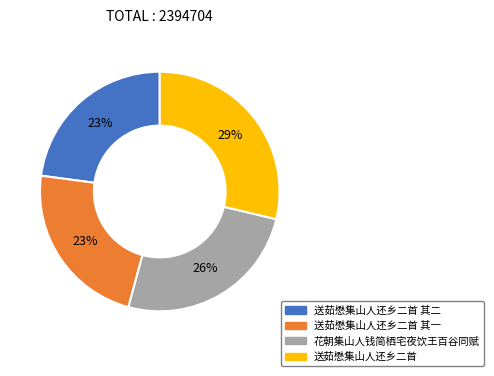

To the nearest percent, what is the difference between the largest and smallest slice percentages?

6%